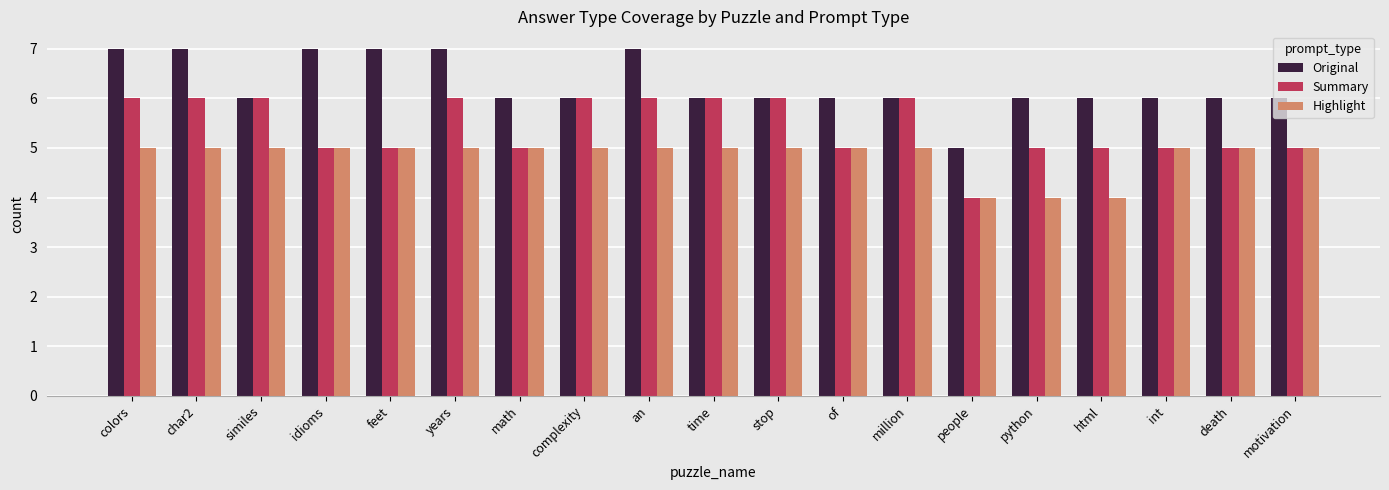

What is the smallest value displayed?

4